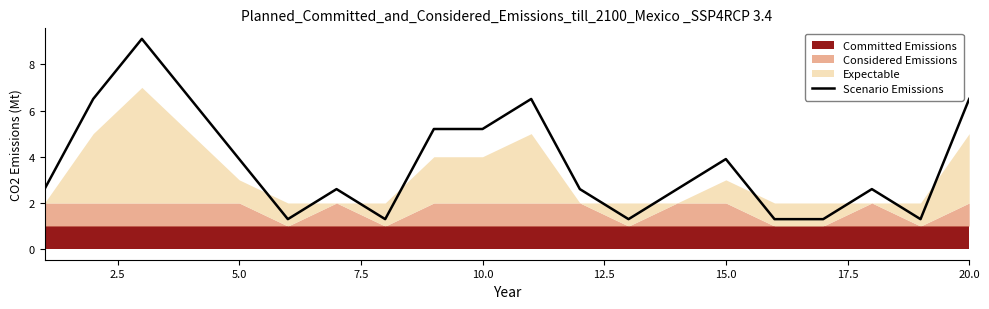

What is the value of the 1st point from the left?

2.6